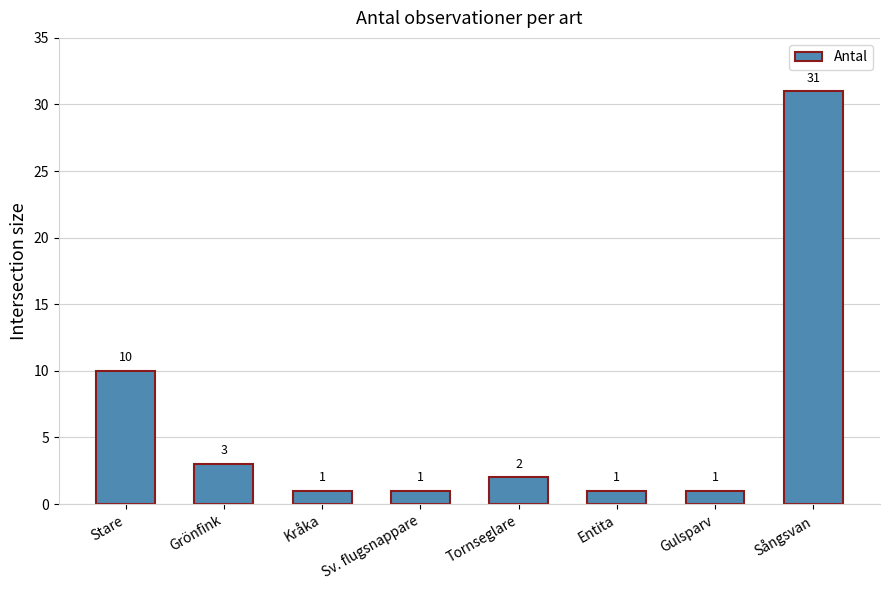

Count the number of data series in this chart.

1